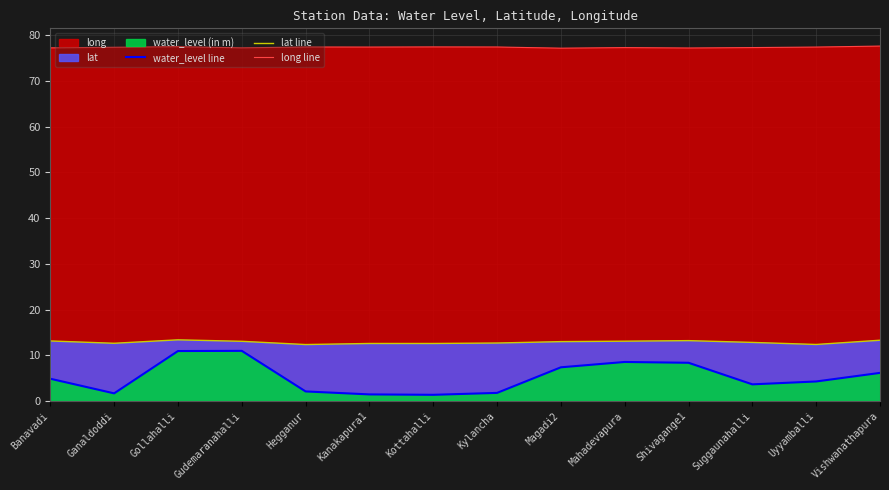

True or false: water_level line has more than 2 points higher than both neighbors.

False